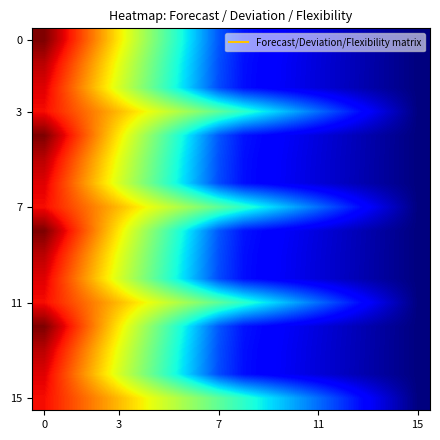

Count the number of categories in the chart.

16